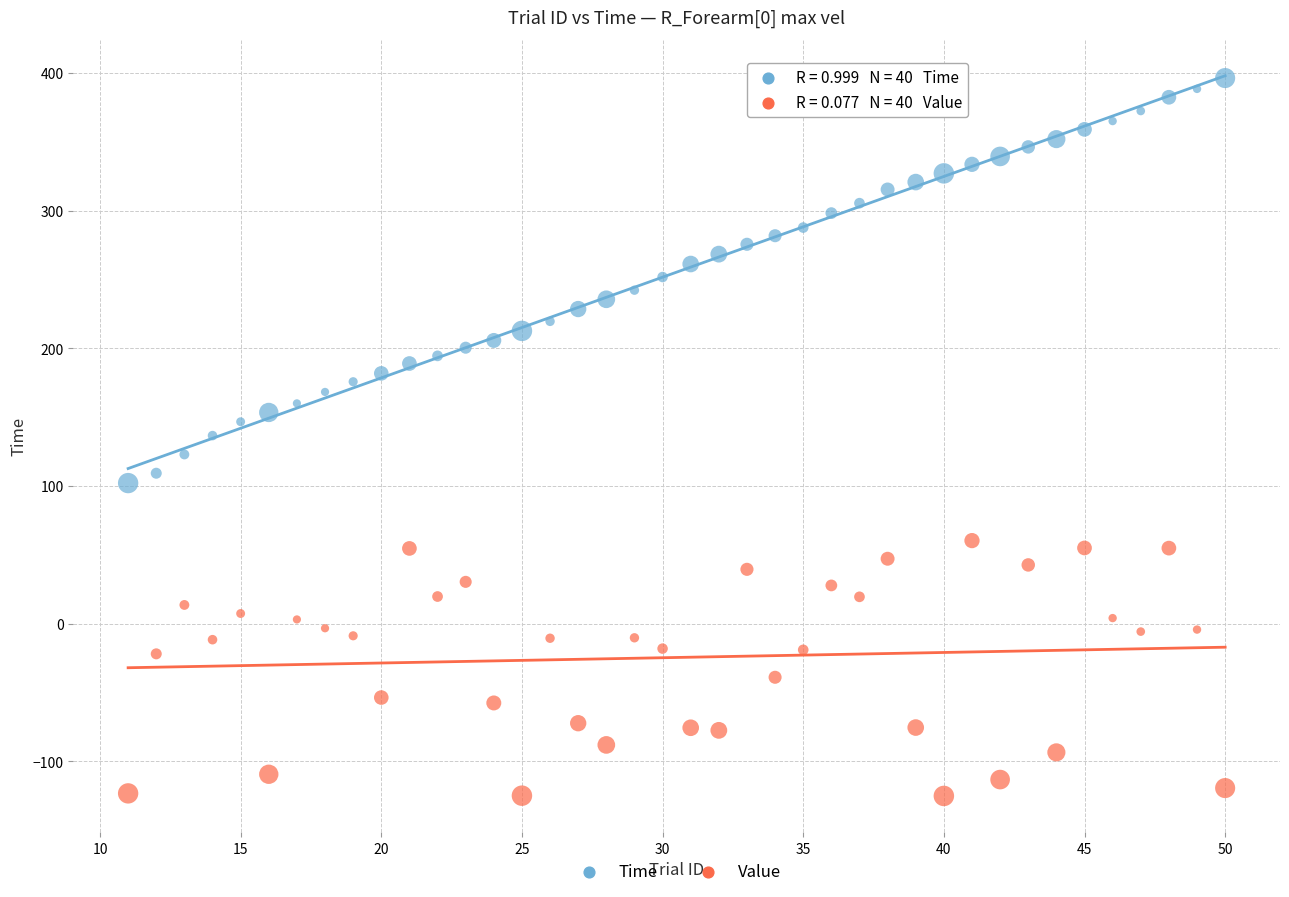

Across all data points, what is the range of Y values (max minus min)?

521.2